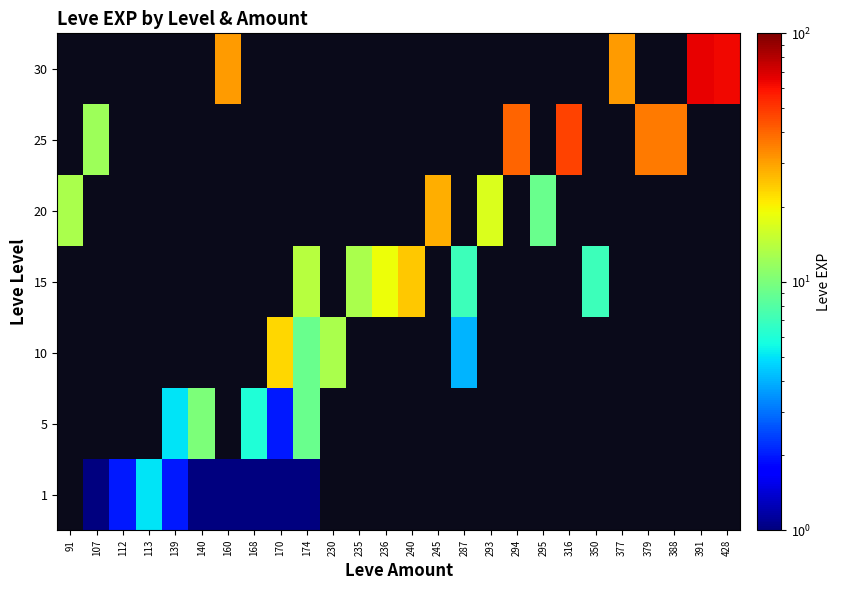

What is the greatest value displayed?

65.0